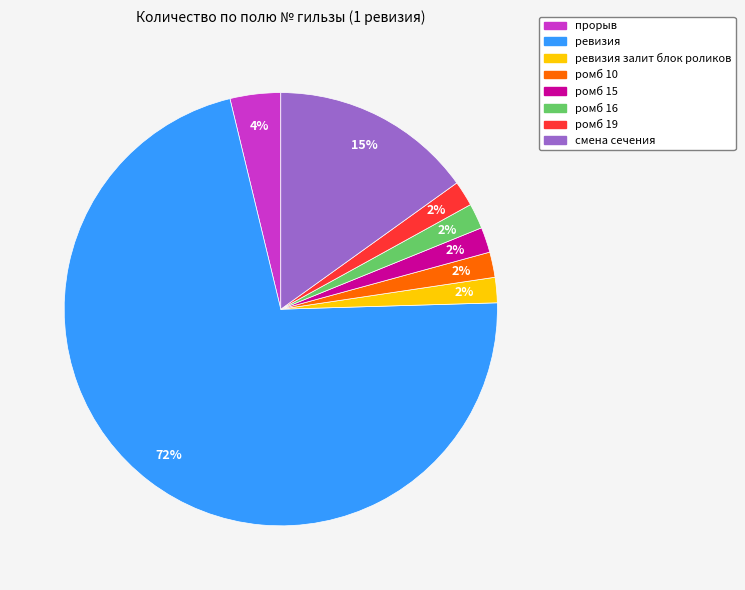

Approximately how many times larger is the value at ромб 15 compared to прорыв?

0.5